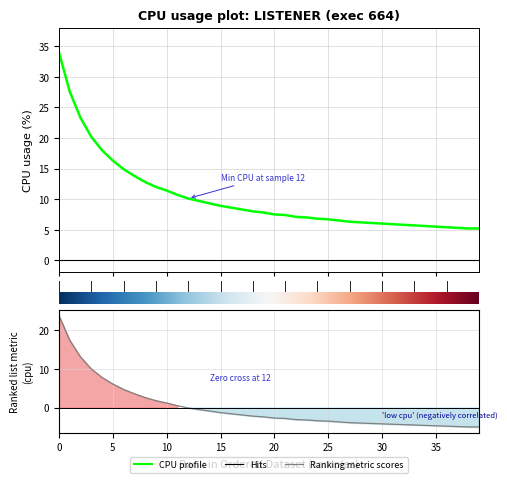

What is the label of the 31st point from the left?

30